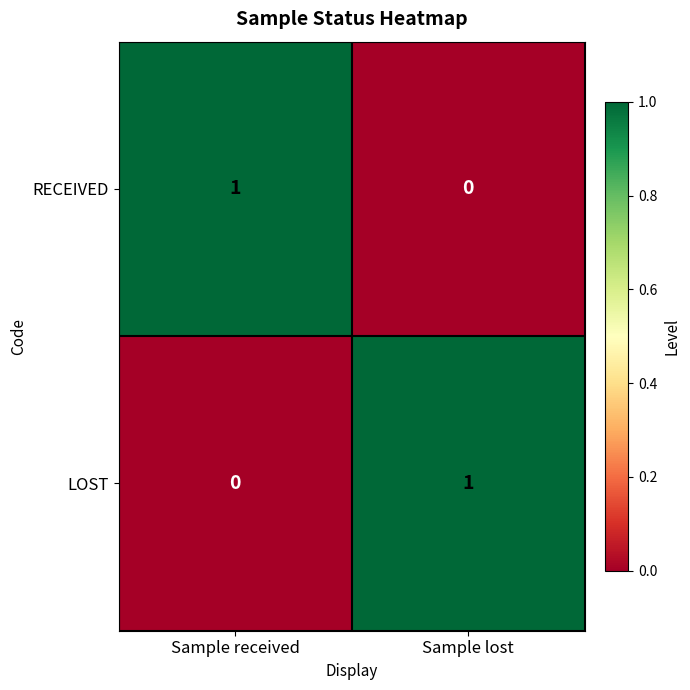

The LOST series shows 0 at Sample received. True or false?

True